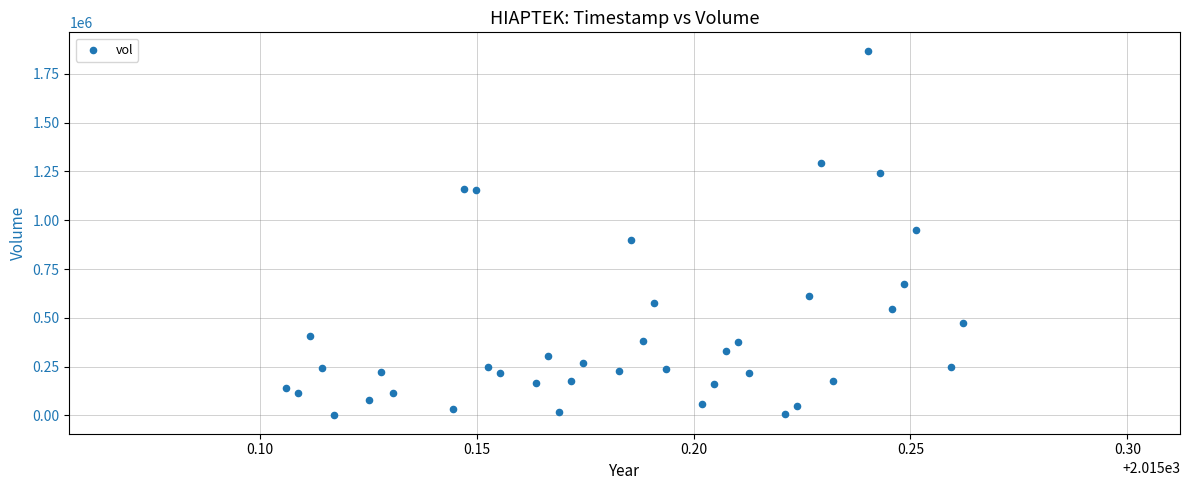

What is the range of Y values (max minus min)?

1868500